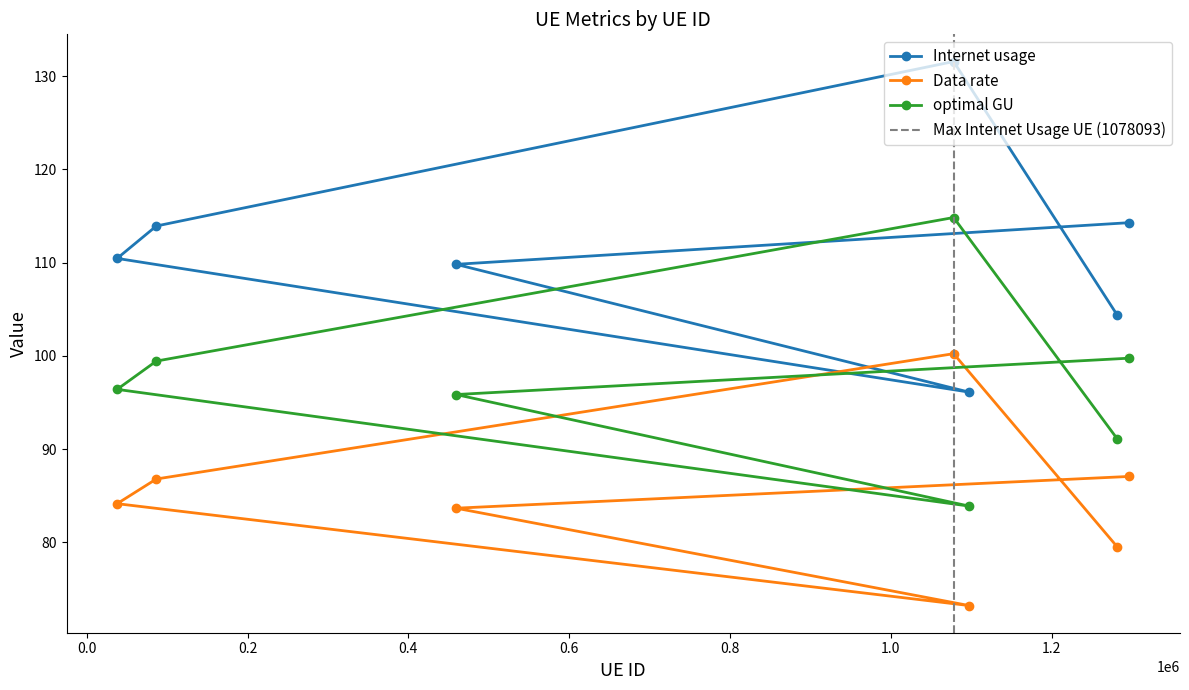

What is the value of the Internet usage point at the 5th from the left?

96.1